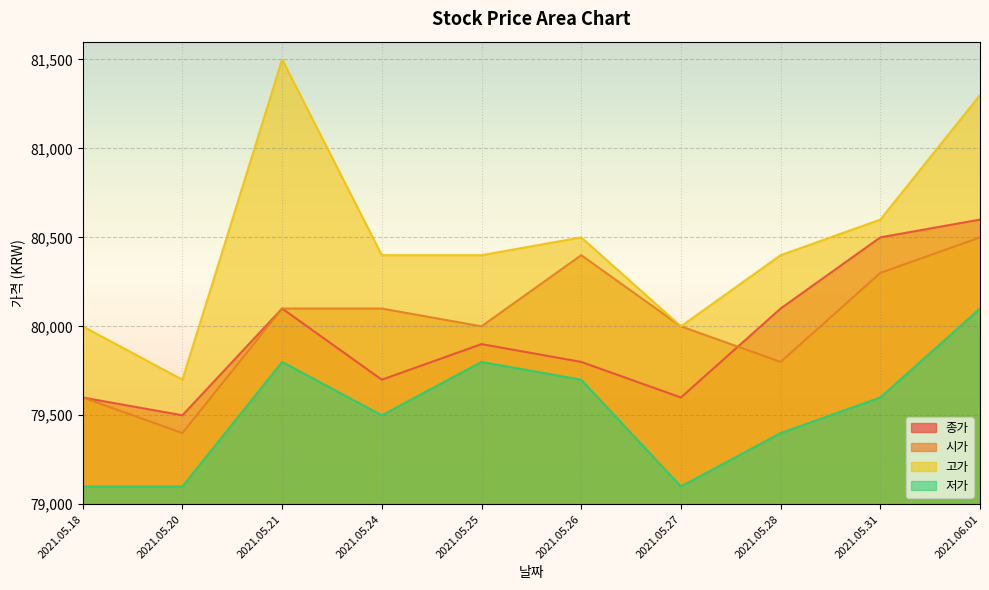

Where is the first local maximum for 시가?

2021.05.26